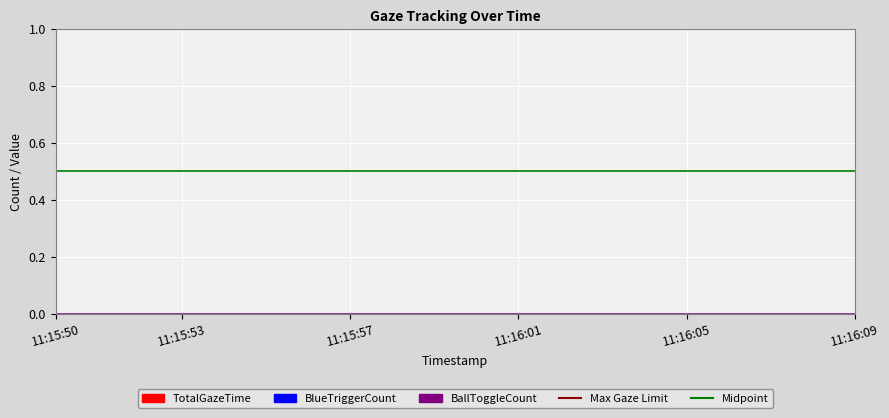

Between 11:15:50 and 11:15:53, which series saw the biggest shift?

Max Gaze Limit